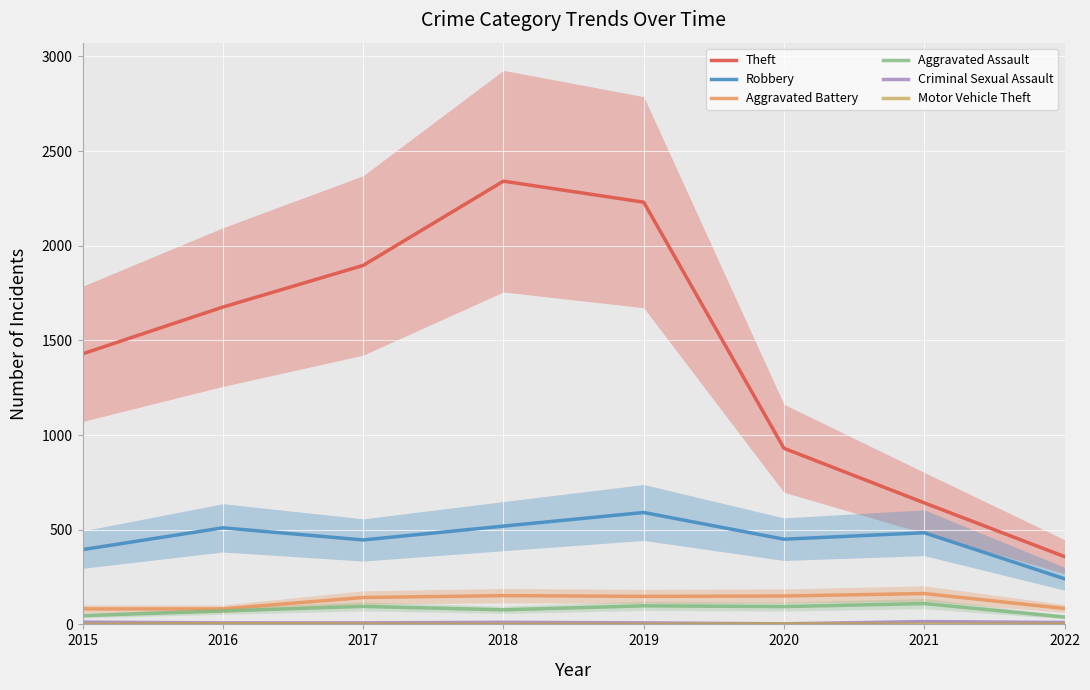

At which category does the chart reach its peak across all series?

2018